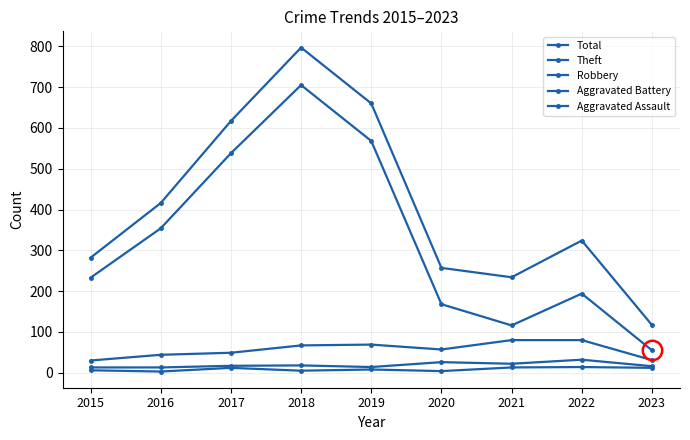

The value of Total at 2018 is 309. True or false?

False